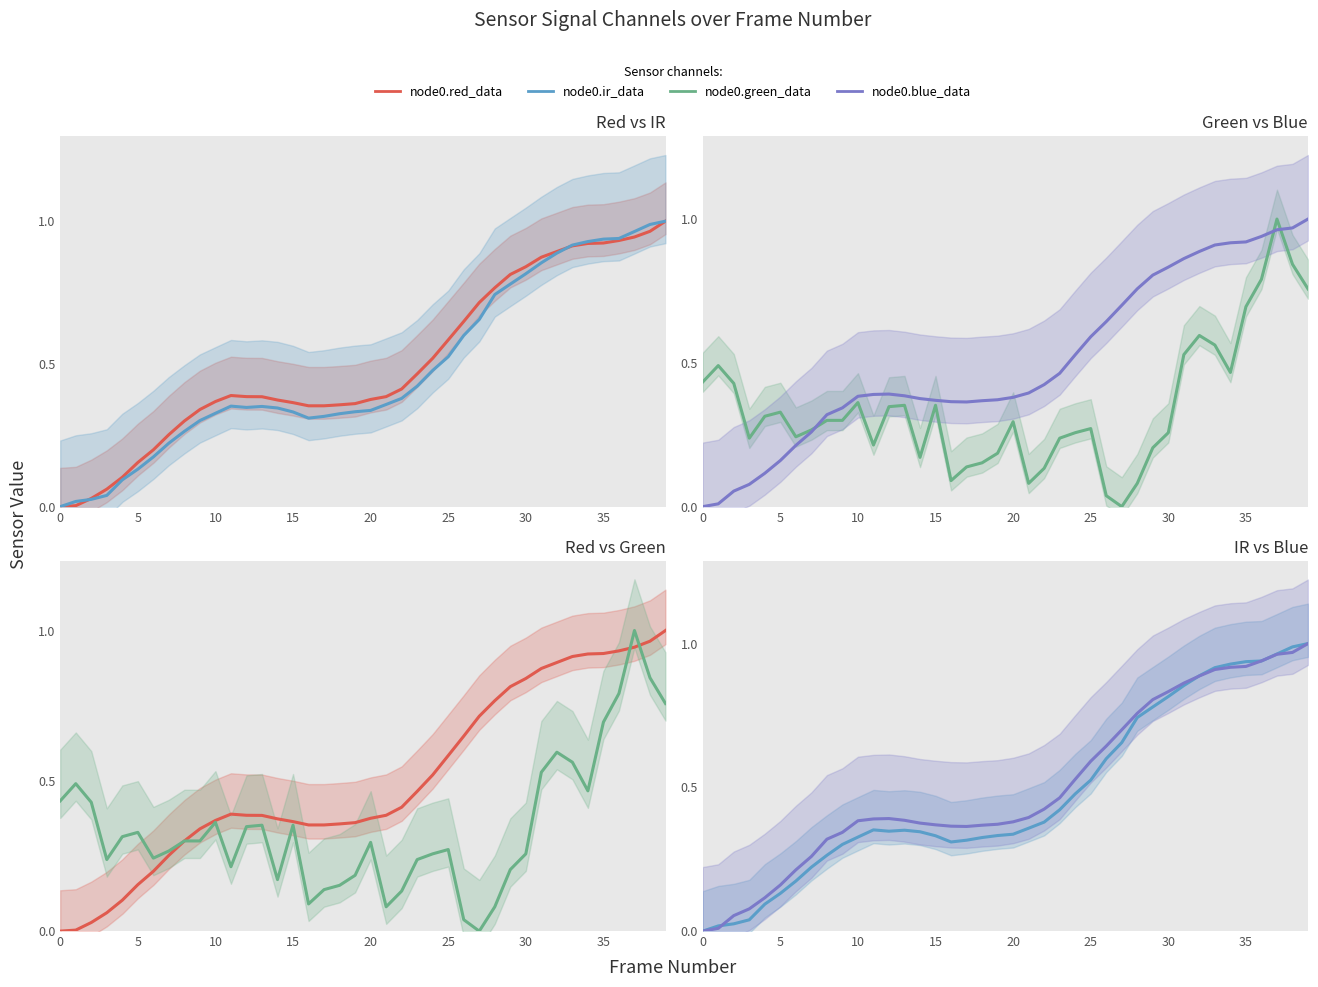

Where is the first local maximum for node0.blue_data?

12